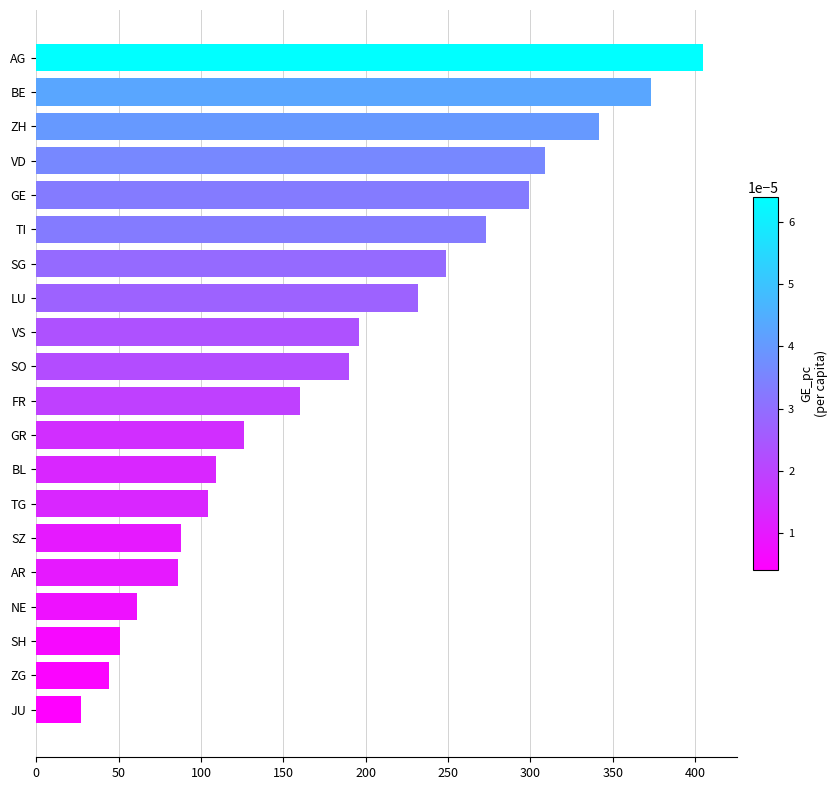

The chart shows a value of 126 at GR. True or false?

True